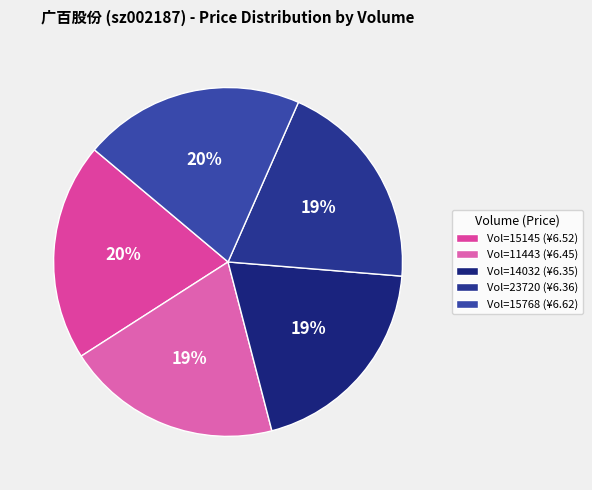

What is the ratio of the value at 23720 to the value at 11443?

1.0